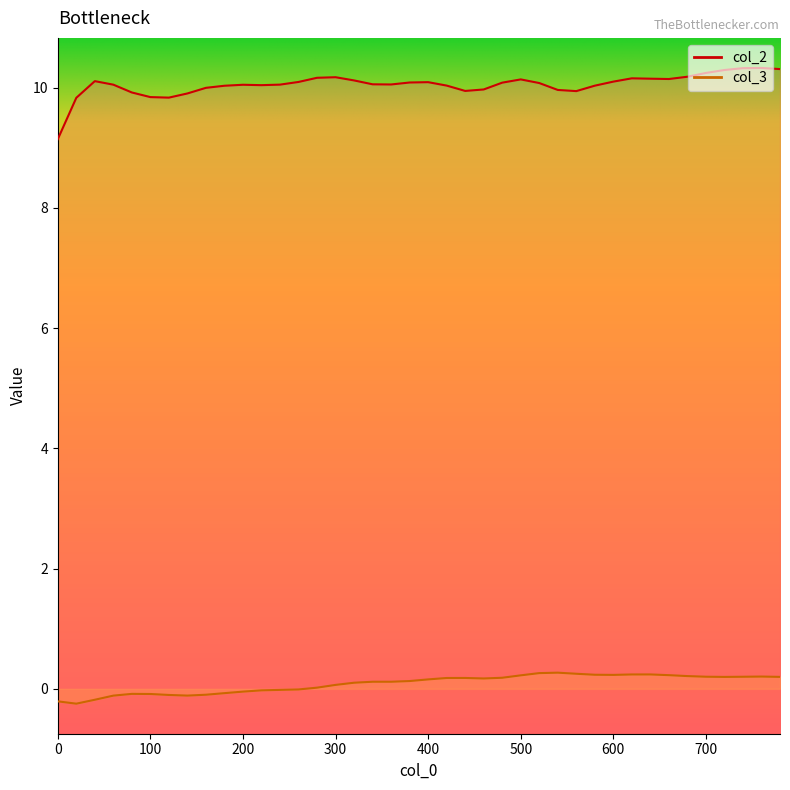

How many data points does each series have?

40